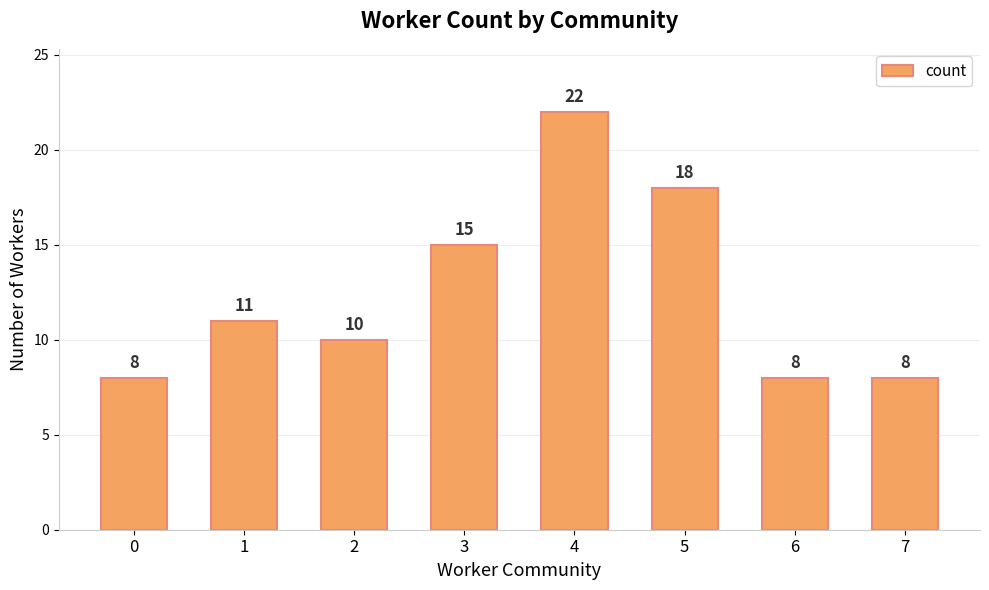

At which category does the chart reach its peak across all series?

4